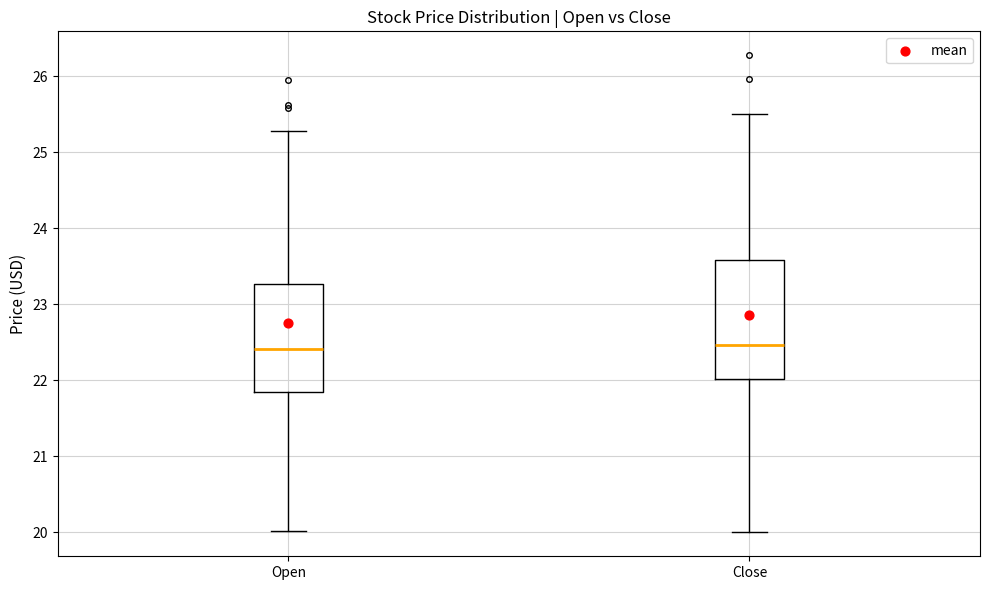

Reading left to right, read every box against the y-axis: the position of its median line, the range the box covers, and the ends of its whiskers. The values are not printed on the chart, so give them approximately, as read against the axis.

Open: median 22.4, box 21.8 to 23.3, whiskers 20.0 to 25.3
Close: median 22.5, box 22.0 to 23.6, whiskers 20.0 to 25.5